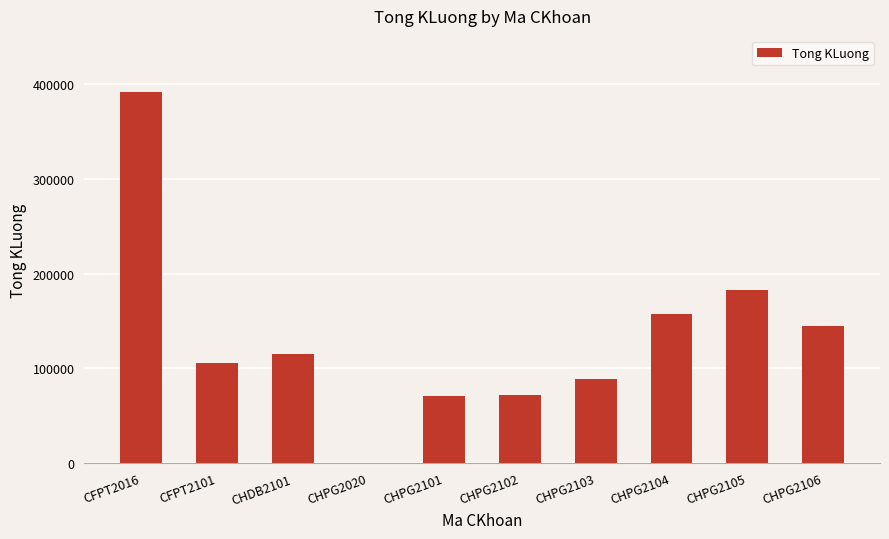

What value does the data have at CHPG2103, to the nearest 10?

89000